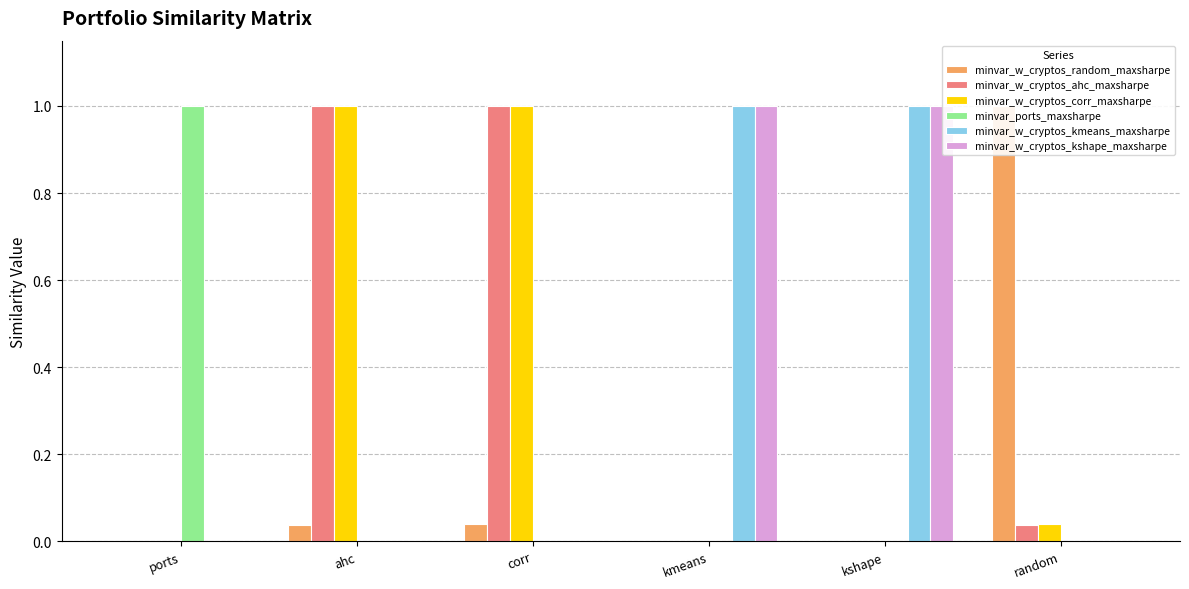

What is the label of the 1st bar from the right?

random